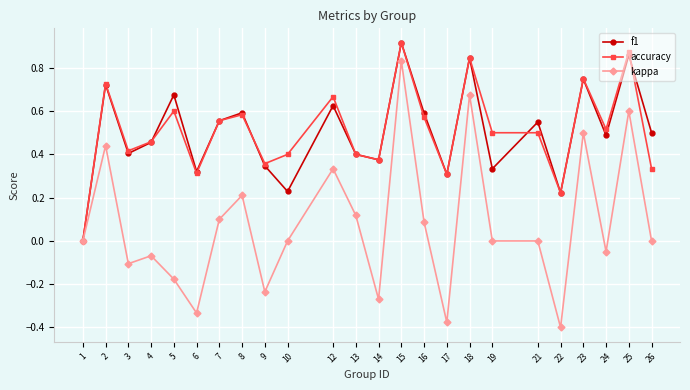

Which series has the largest range (max minus min)?

kappa